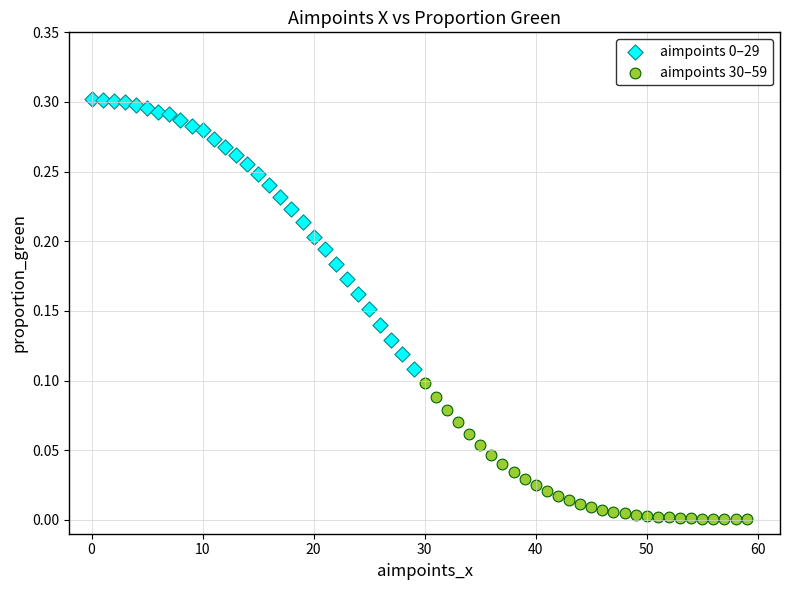

Which series contains the lowest Y value?

aimpoints 30–59